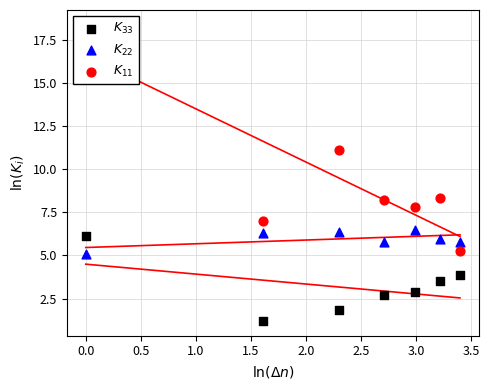

Which series has the widest spread of Y values?

$K_{11}$